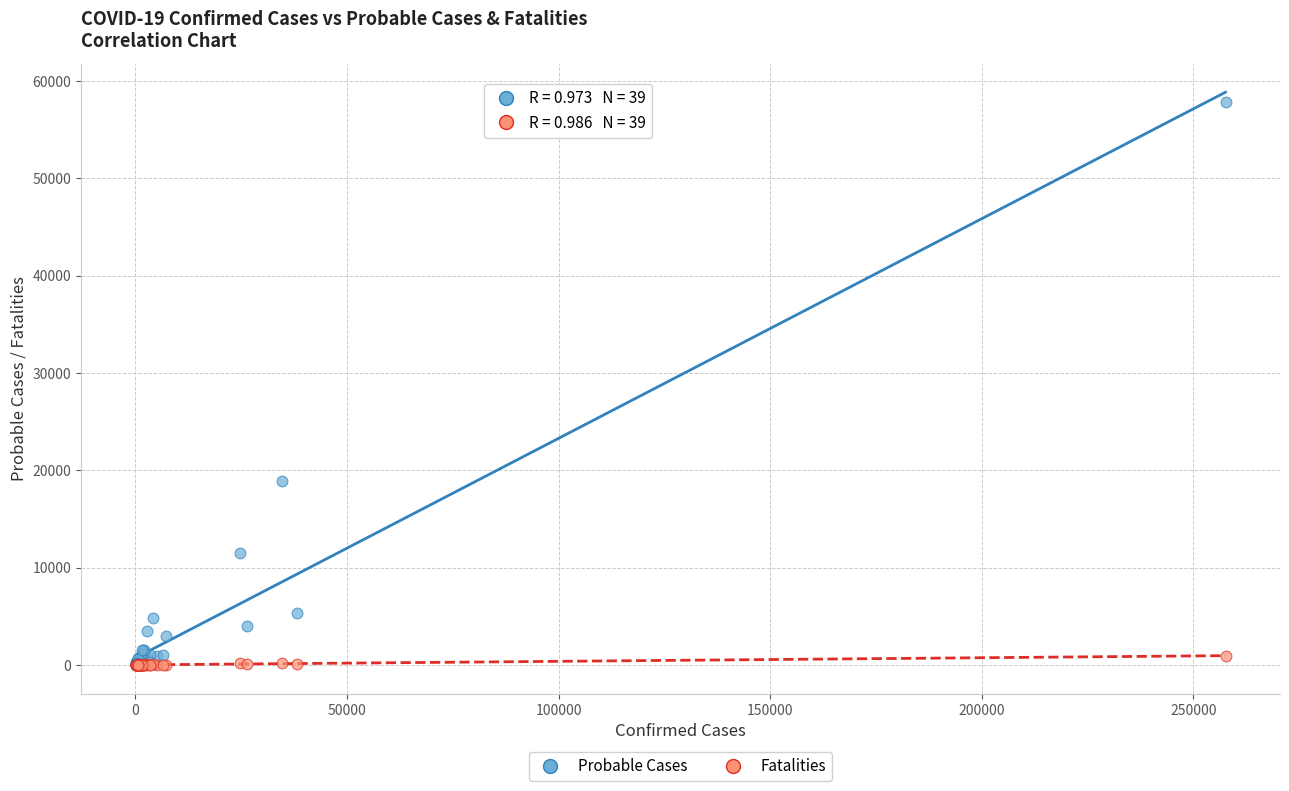

Across all series, what Y value is closest to 28916?

18895